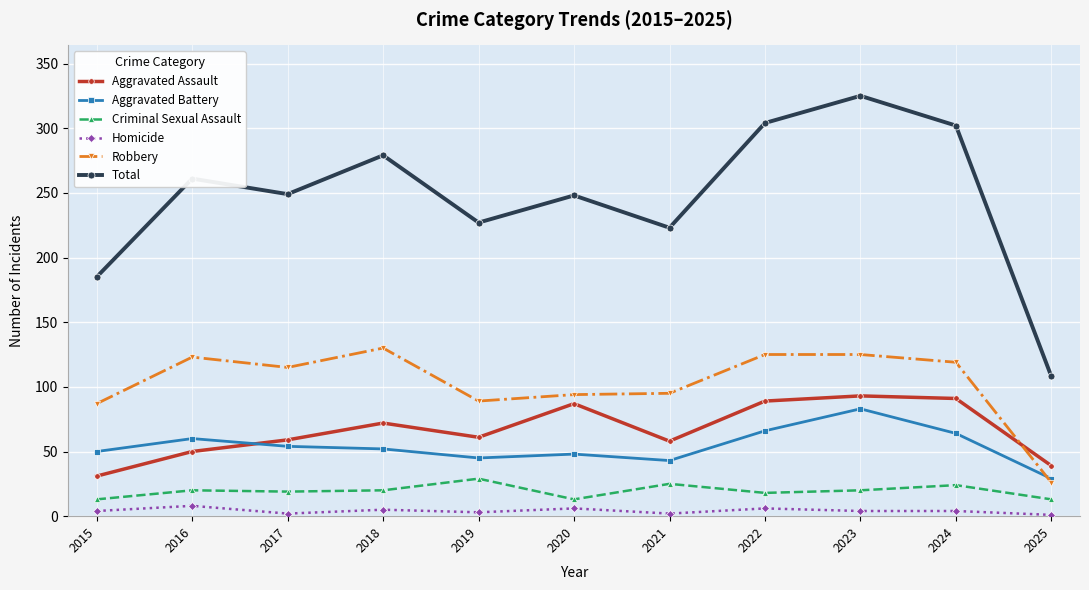

True or false: Robbery has a value of 123 at 2016.

True